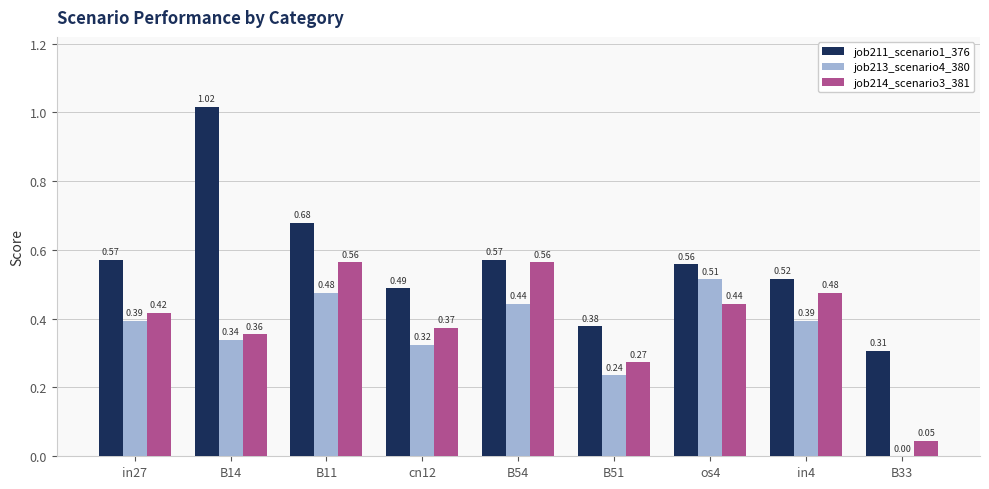

How many groups of bars are there?

9